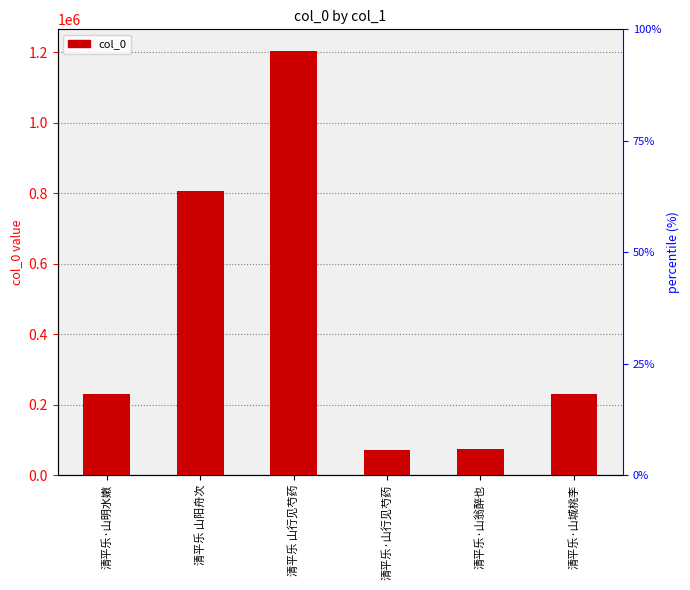

What is the label of the 2nd bar from the left?

清平乐 山阳舟次